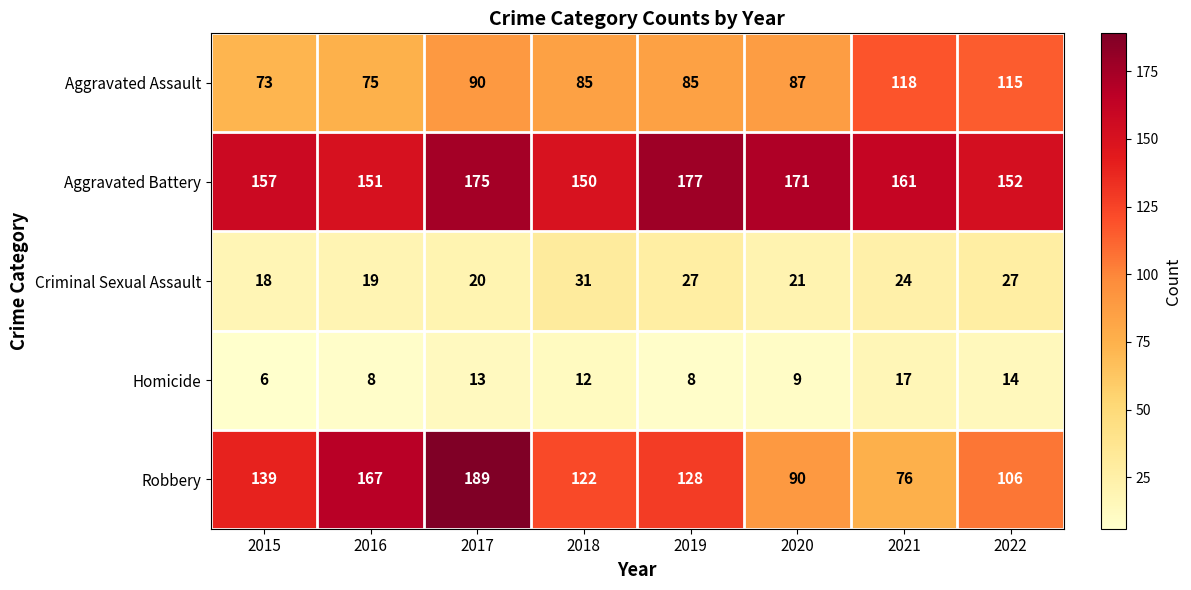

The Aggravated Assault series shows 87 at 2020. True or false?

True